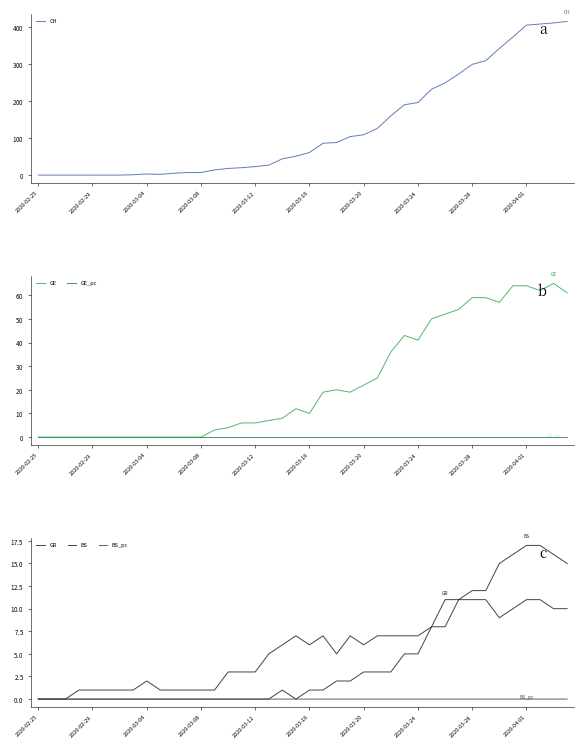

What is the approximate value of CH at 2020-04-01?

405.0